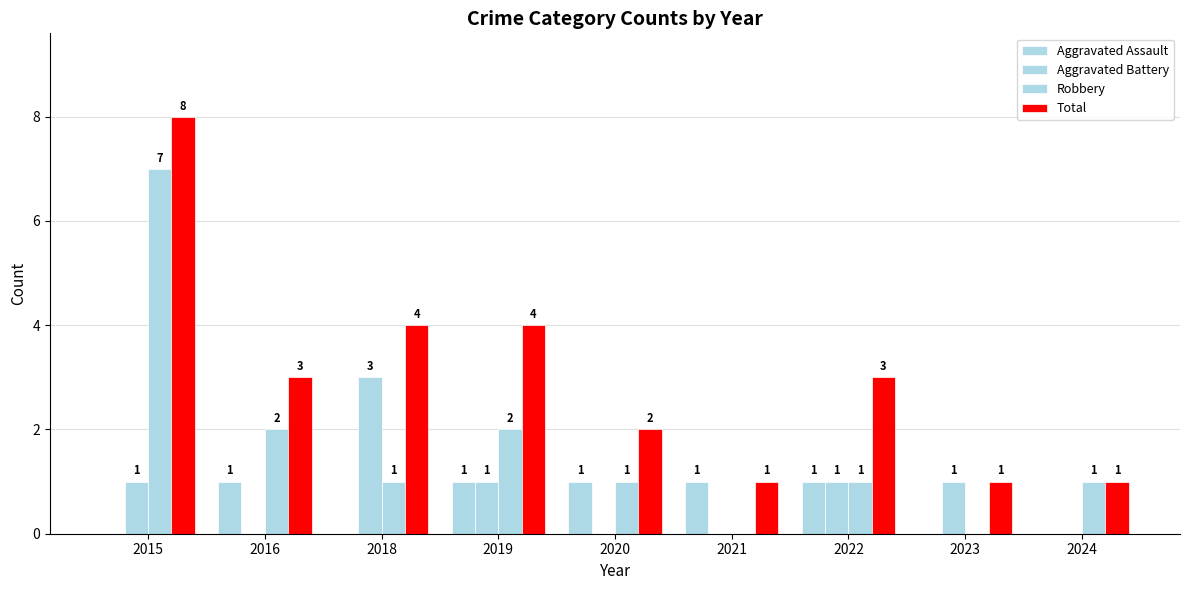

How many distinct data groups are displayed?

4